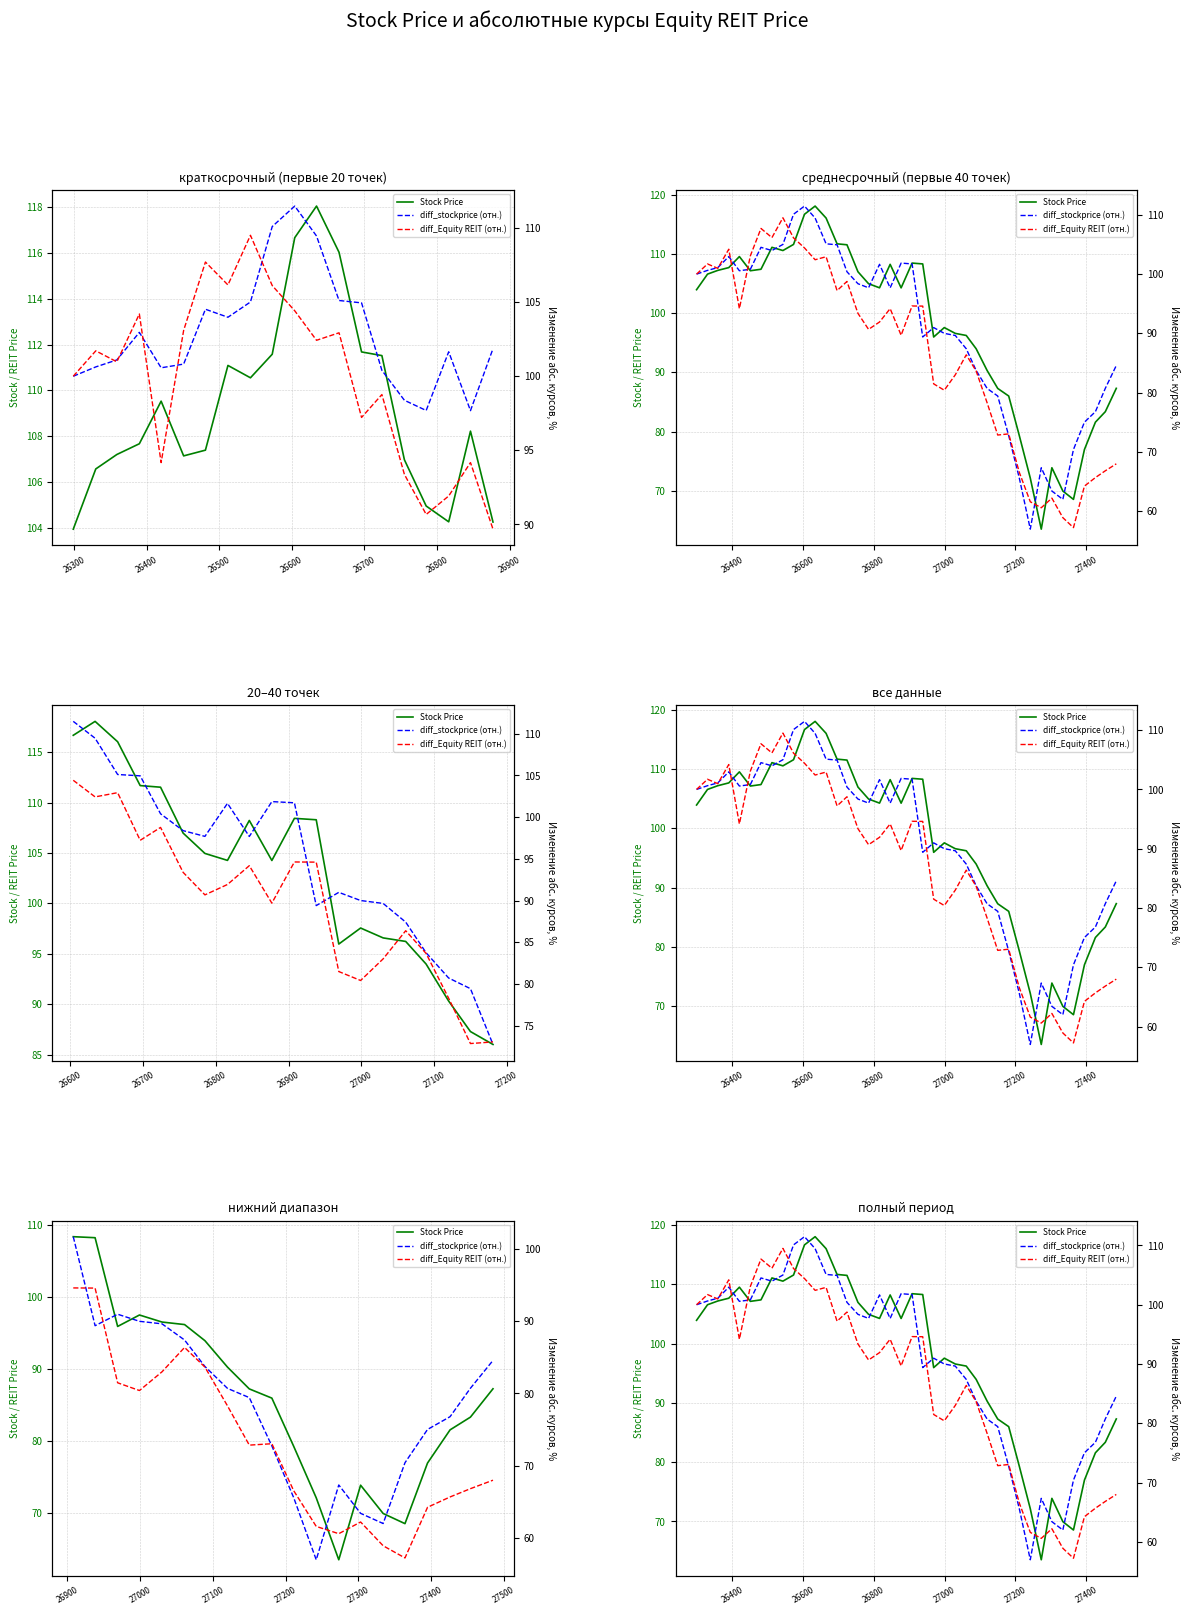

Is this an area chart (filled region under the line)?

No